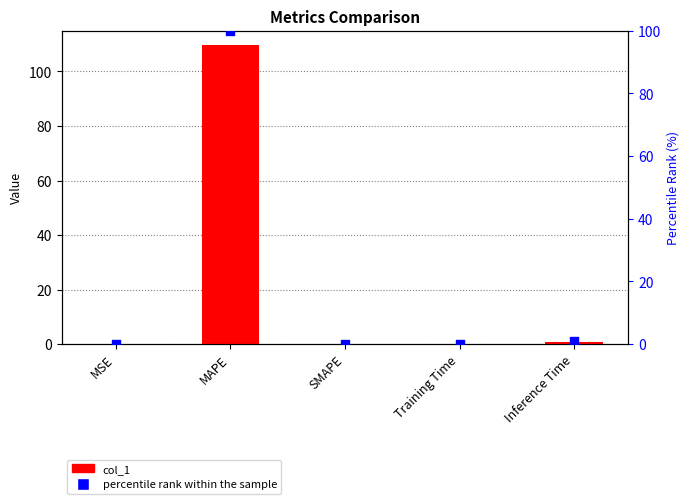

At how many categories does at least one series exceed 13?

1